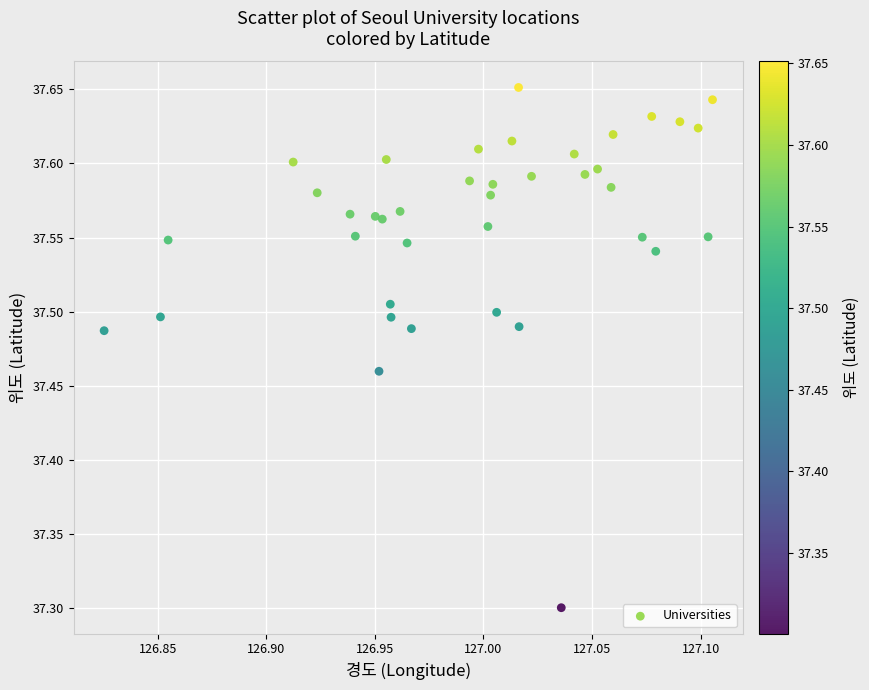

What Y value in the scatter plot is closest to 37?

37.3